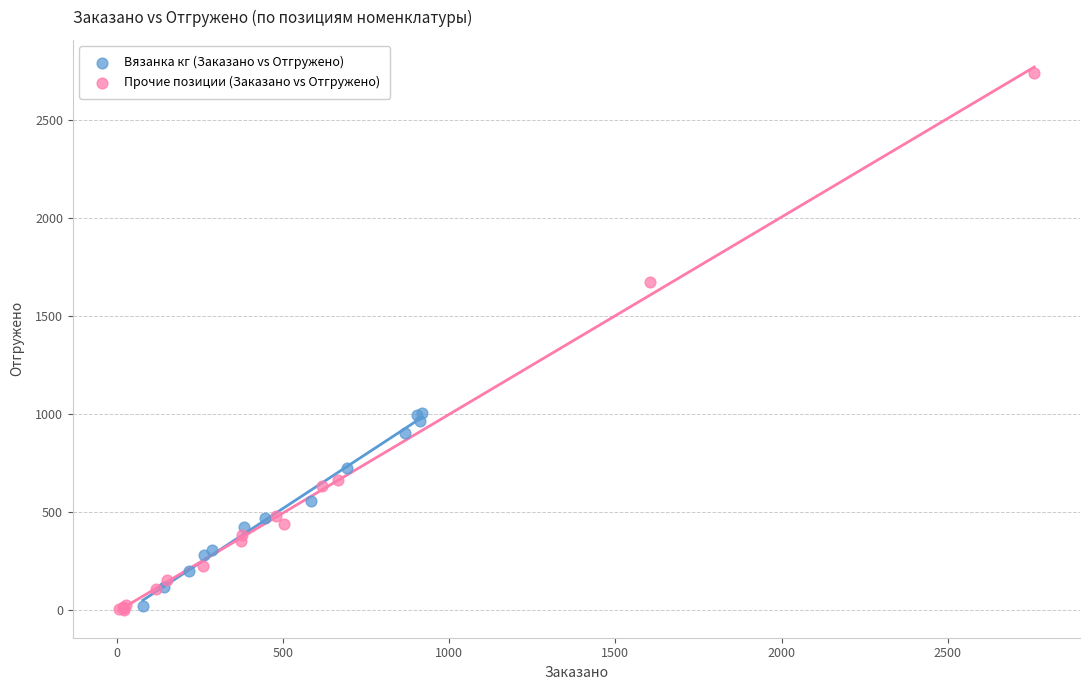

Which series has the widest spread of Y values?

Прочие позиции (Заказано vs Отгружено)